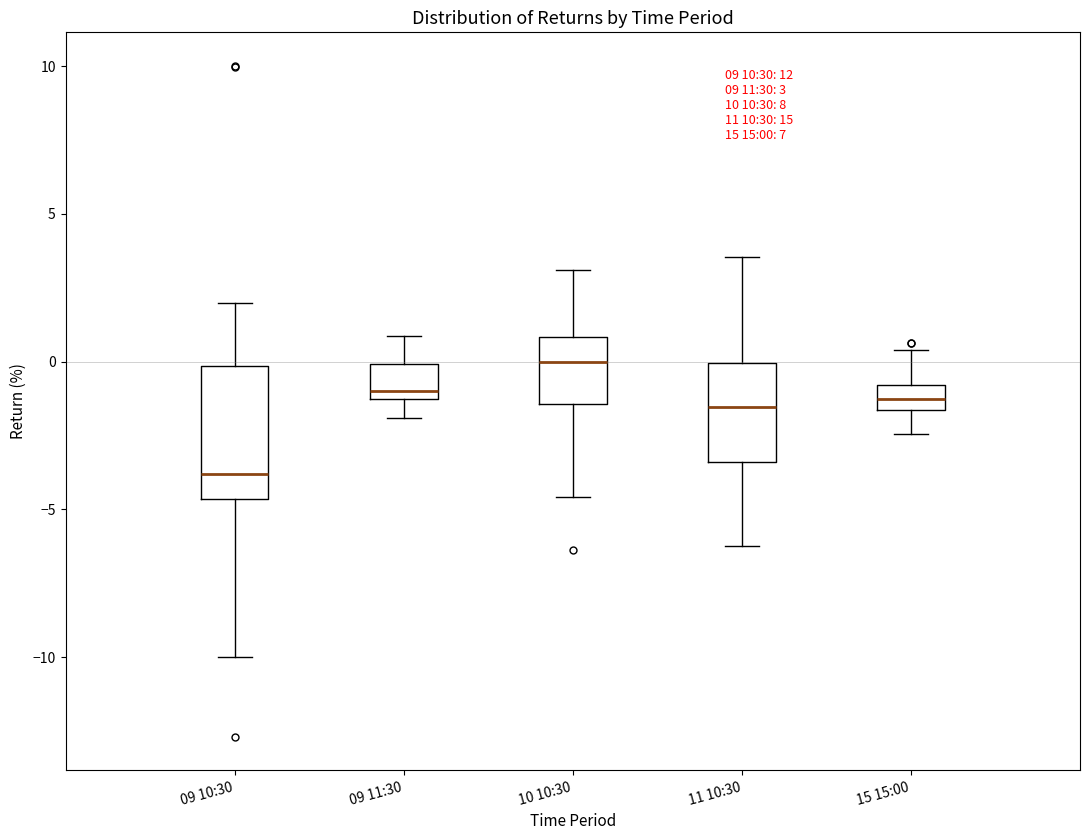

Which box is the tallest, from its lower edge to its upper edge?

09 10:30